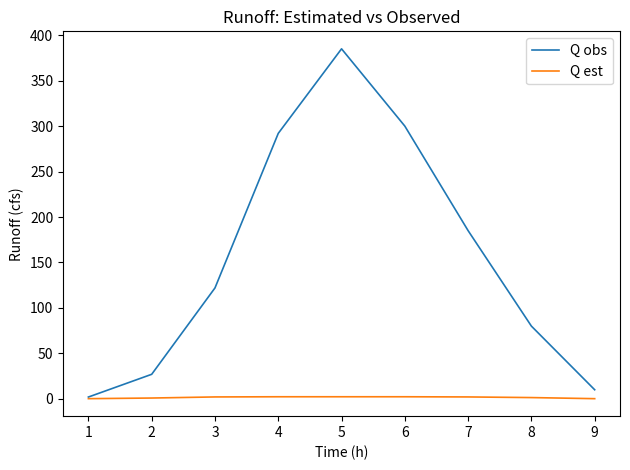

Which series has the widest spread of values?

Q obs